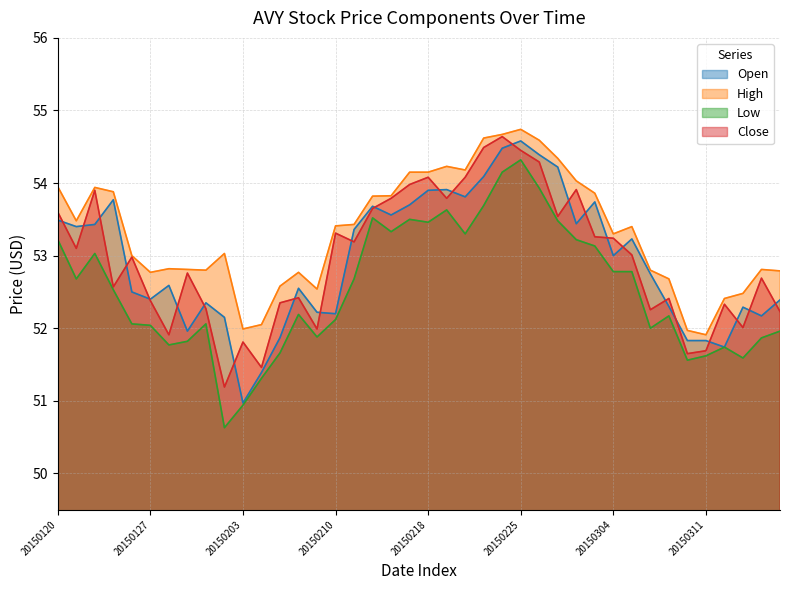

The value of Open at 20150311 is 31.5. True or false?

False